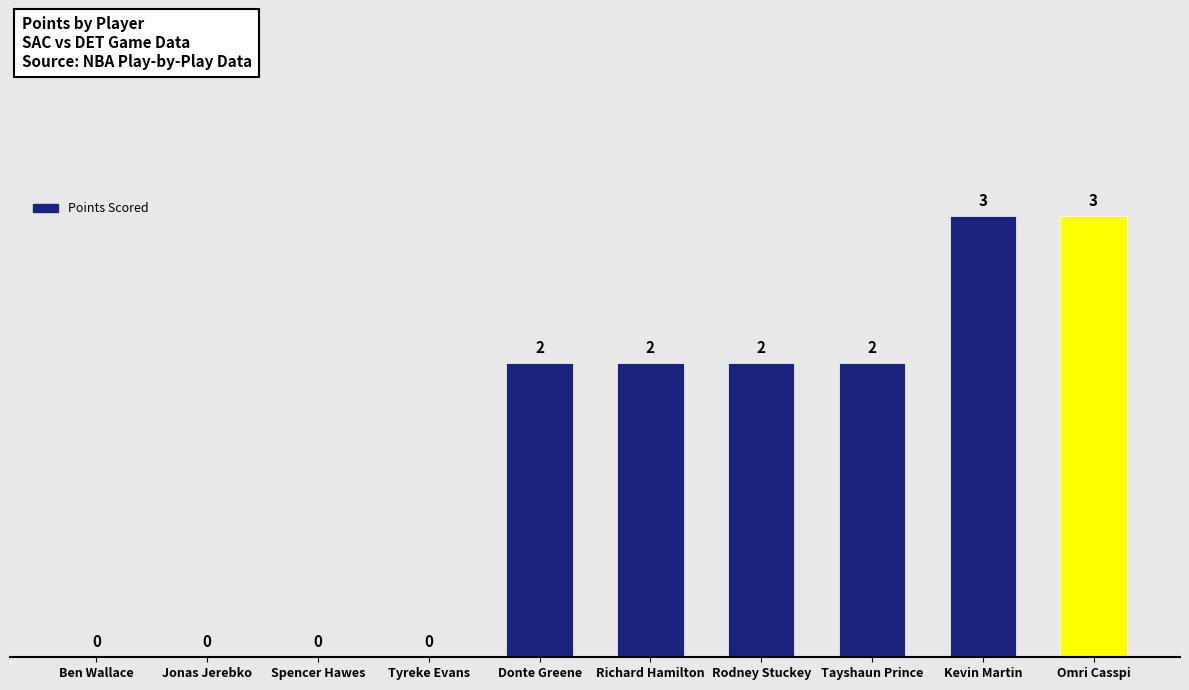

Reading right to left, list all the values displayed in this chart.

3	3	2	2	2	2	0	0	0	0